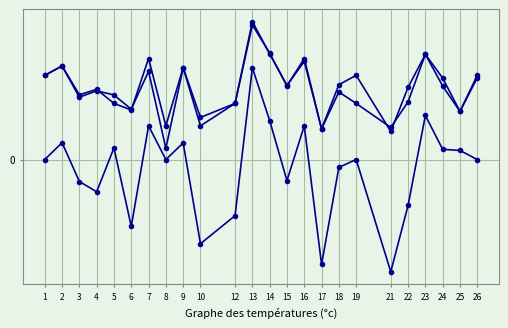

Is it true that kappa equals -0.2 at 17?

False